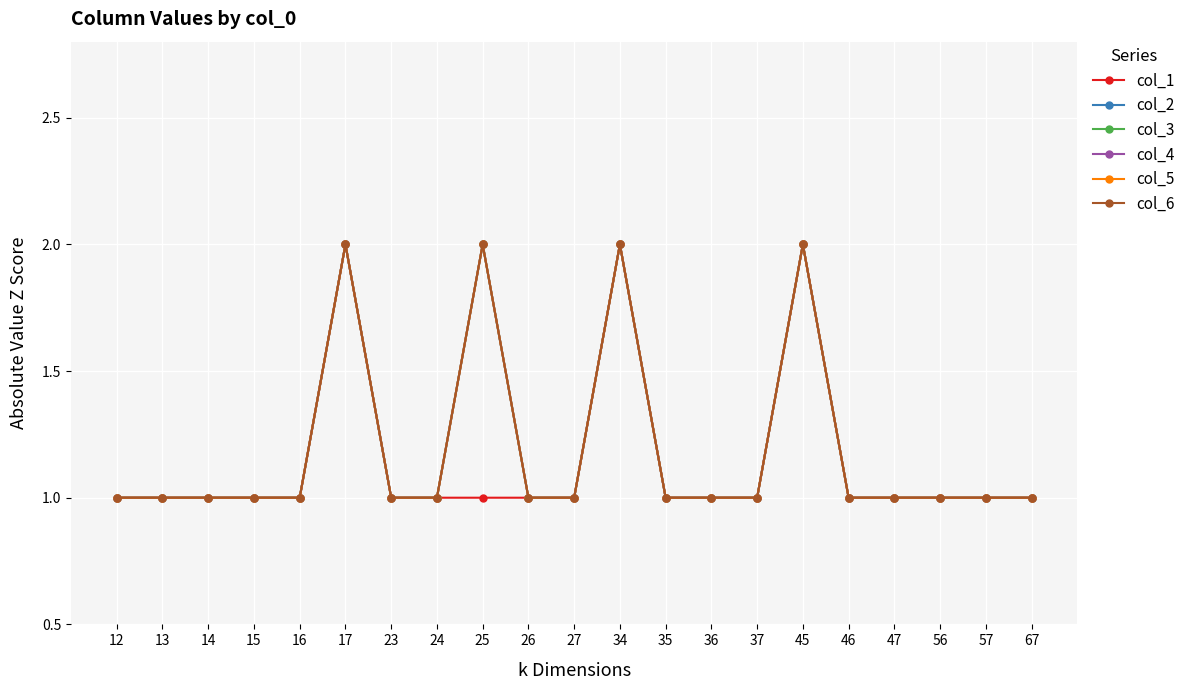

How many data points in col_1 are above 1?

3